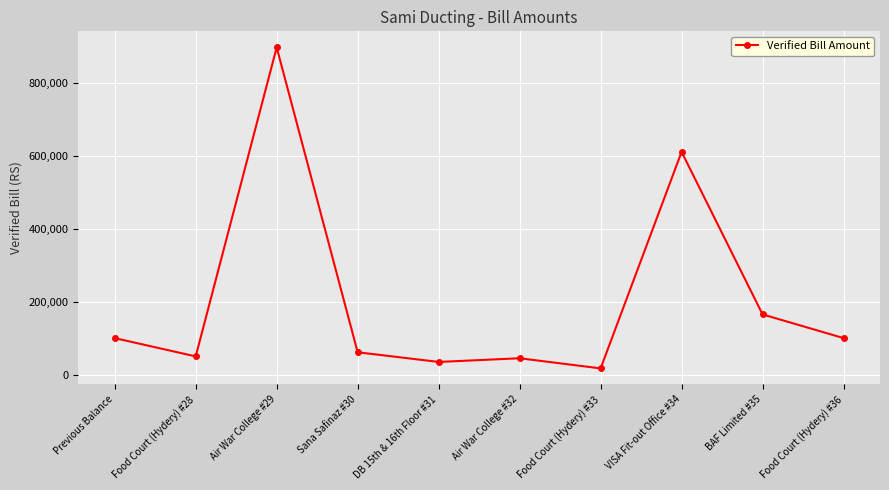

What is the label of the 4th point from the left?

Sana Safinaz #30